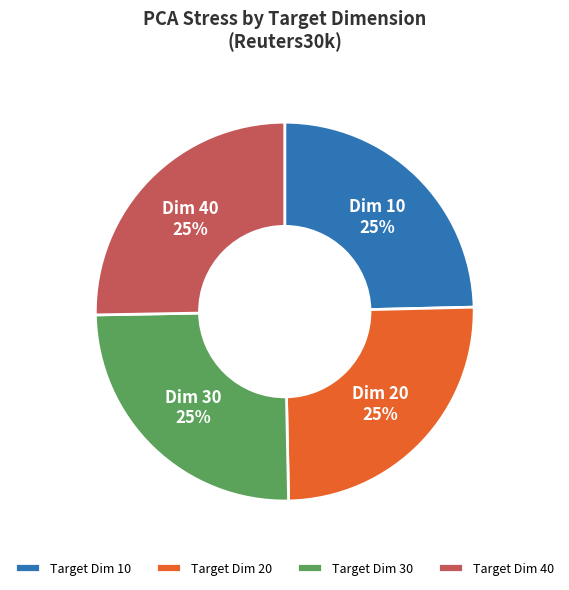

What is the ratio of the value at Target Dim 10 to the value at Target Dim 20?

1.0